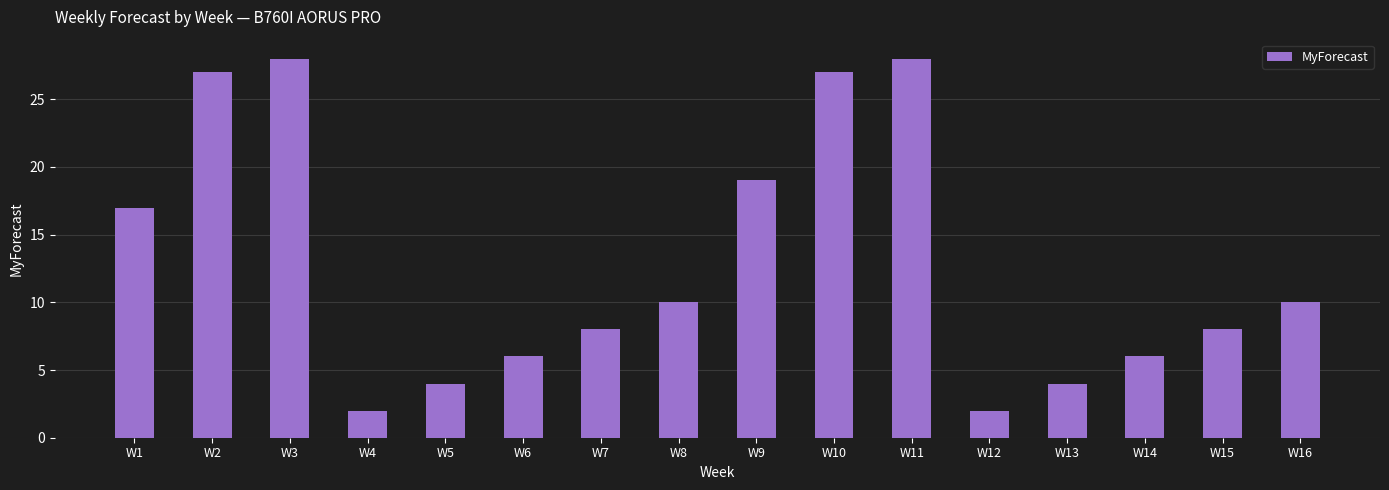

Reading left to right, extract all data points from this chart.

17	27	28	2	4	6	8	10	19	27	28	2	4	6	8	10